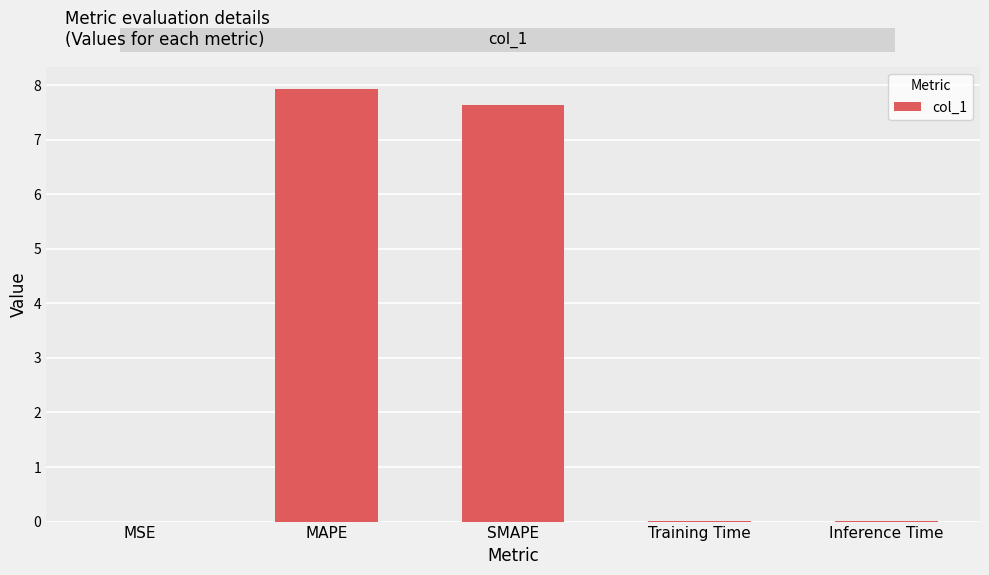

Are the bars horizontal?

No